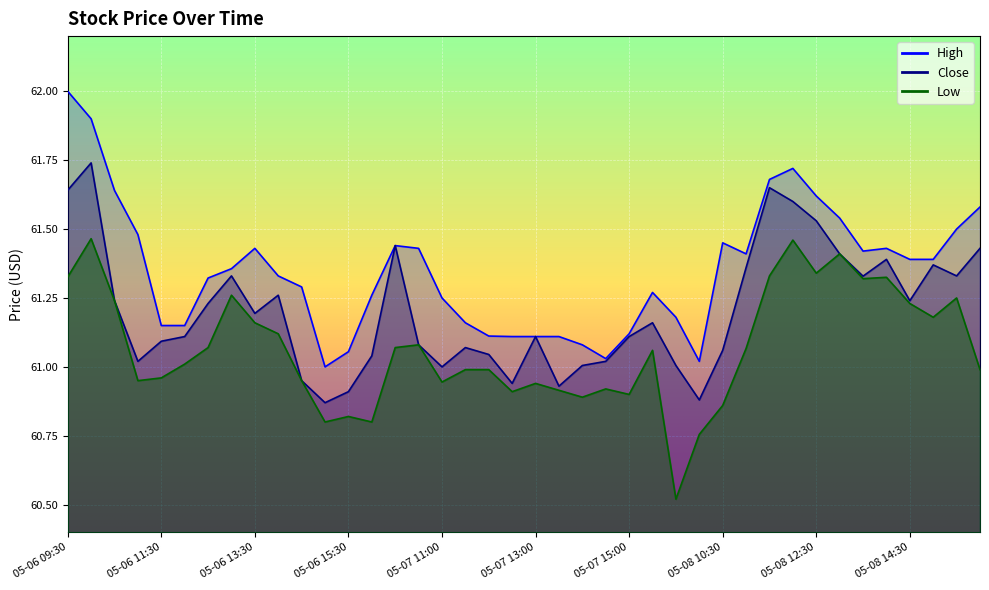

What position from the right is 05-08 13:30?

6